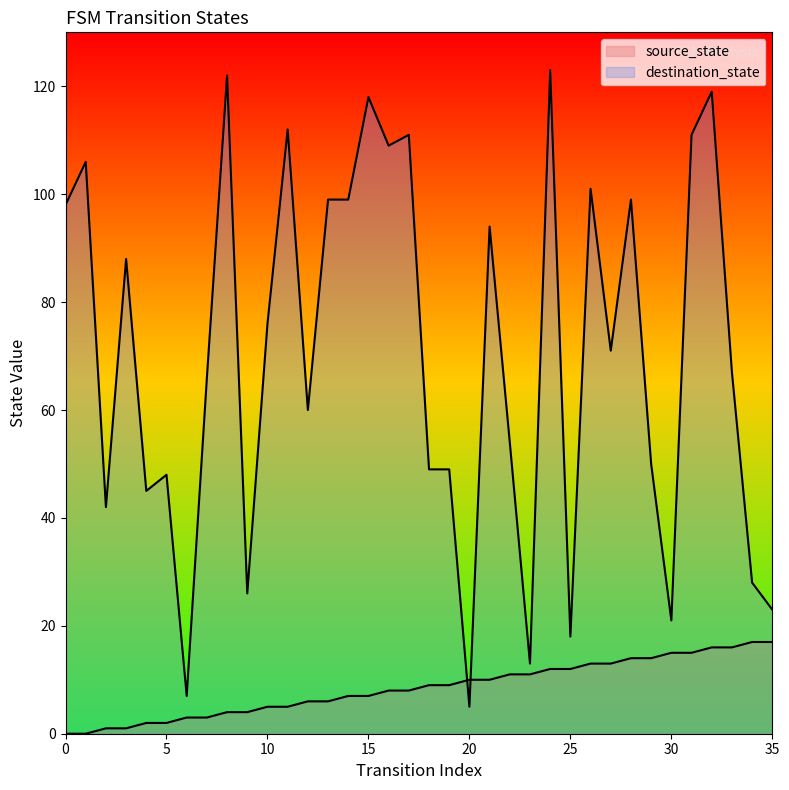

What is the spread (max minus min) of values at 28?

85